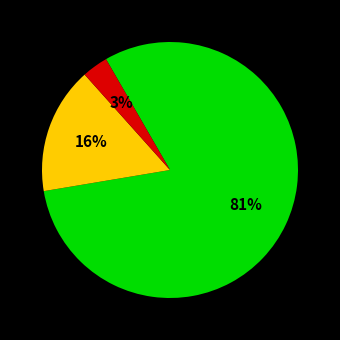

To the nearest percent, what is the average slice percentage?

33%